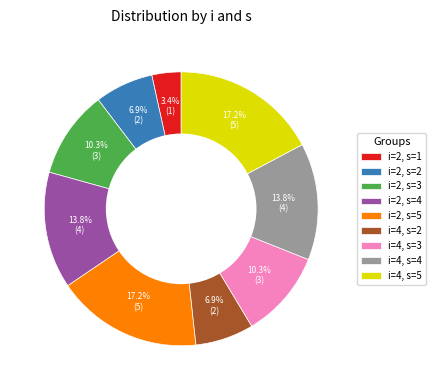

Which has a higher value, i=4, s=4 or i=2, s=1?

i=4, s=4